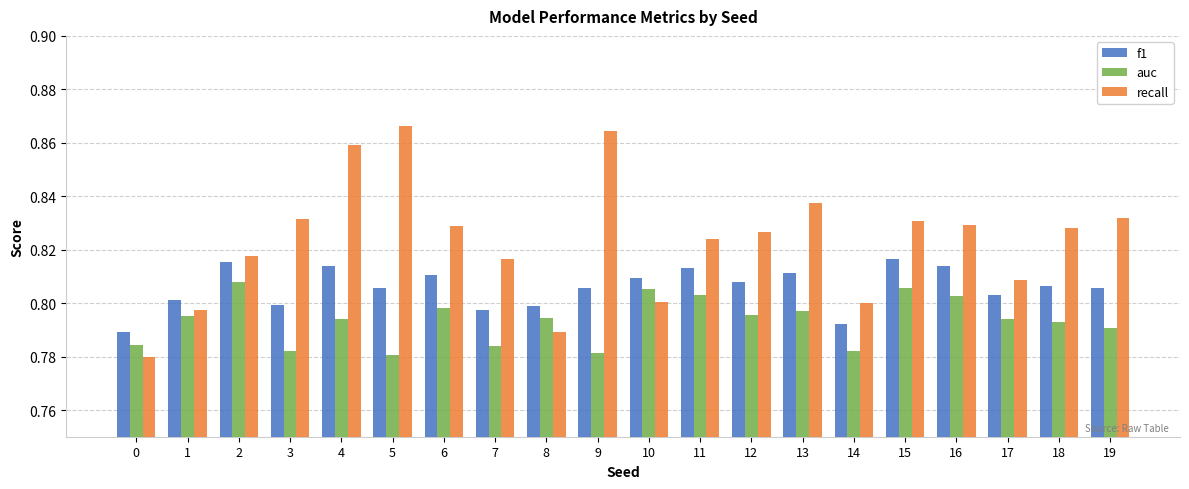

List the series in order of their overall mean, highest first.

recall, f1, auc